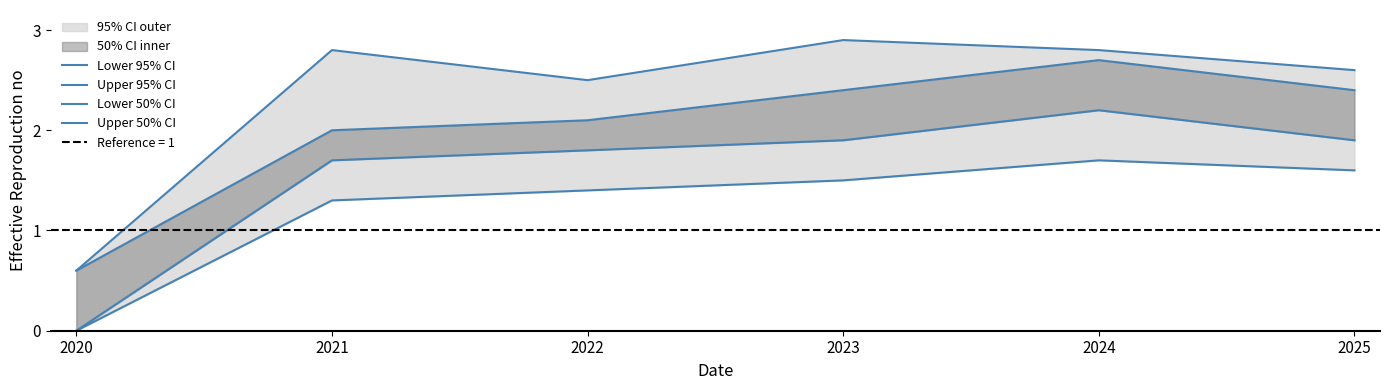

How many values in the Lower 50% CI series are below 1?

1